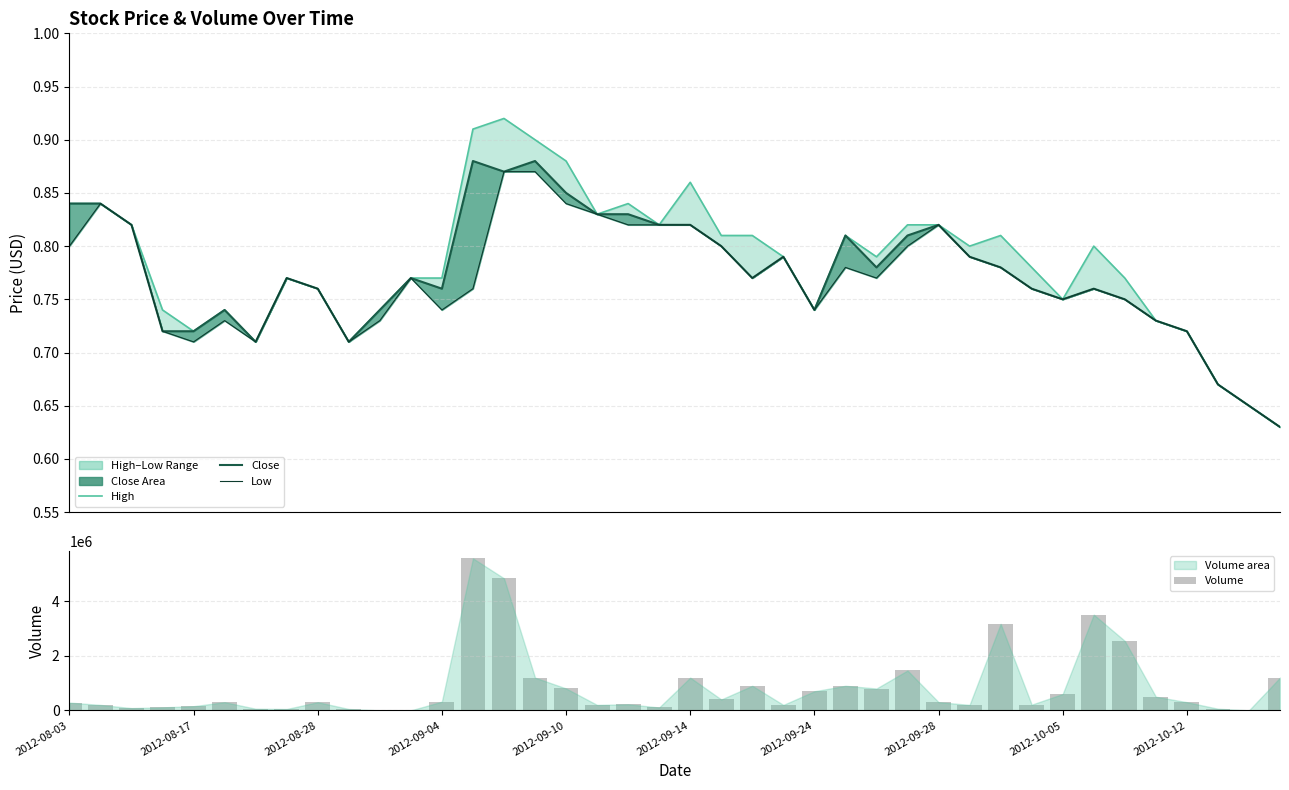

Where is Low nearest to the value 0?

39